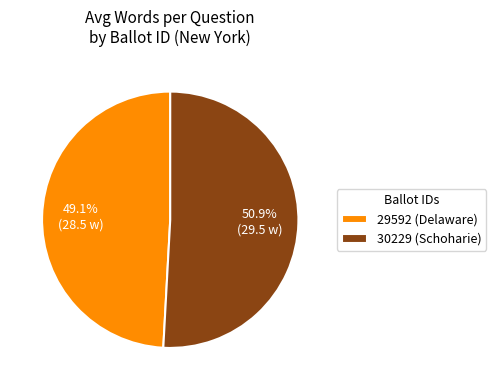

To the nearest percent, what is the difference between the largest and smallest slice percentages?

2%